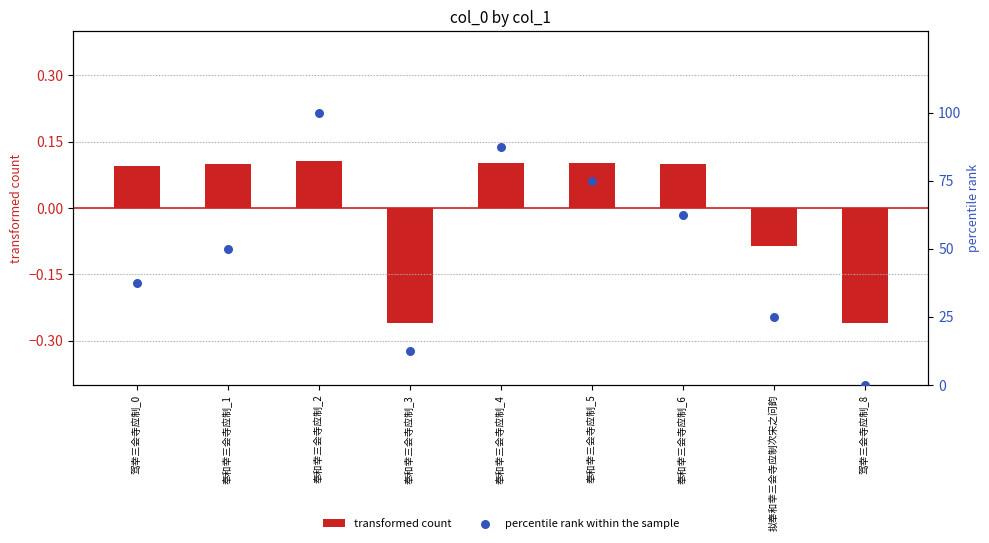

Which series contains the lowest Y value?

transformed count